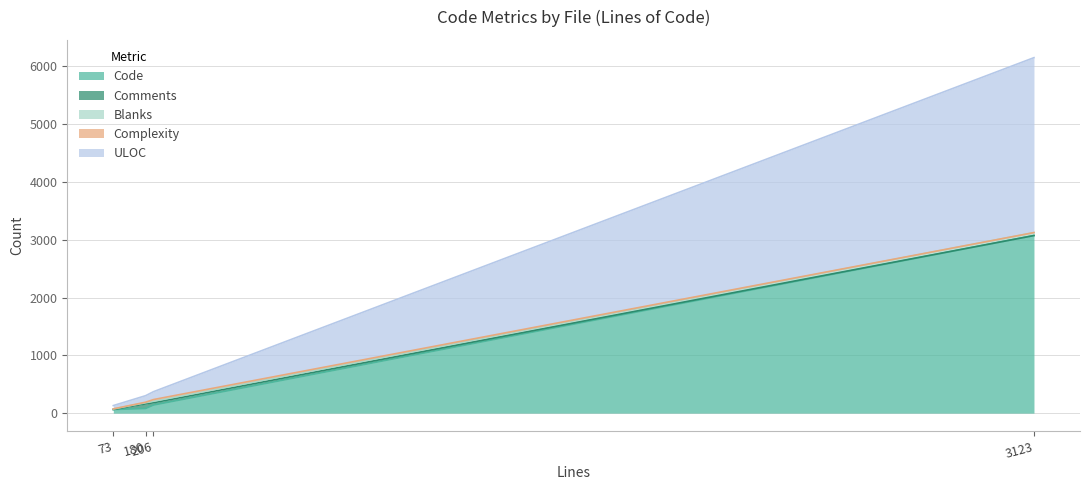

What are all the series names shown in the legend?

Code, Comments, Blanks, Complexity, ULOC